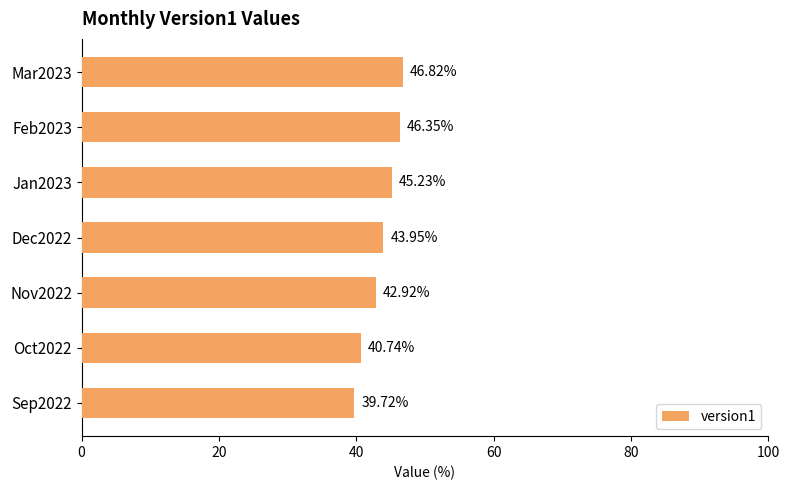

List the labels in order of value, smallest first.

Sep2022, Oct2022, Nov2022, Dec2022, Jan2023, Feb2023, Mar2023